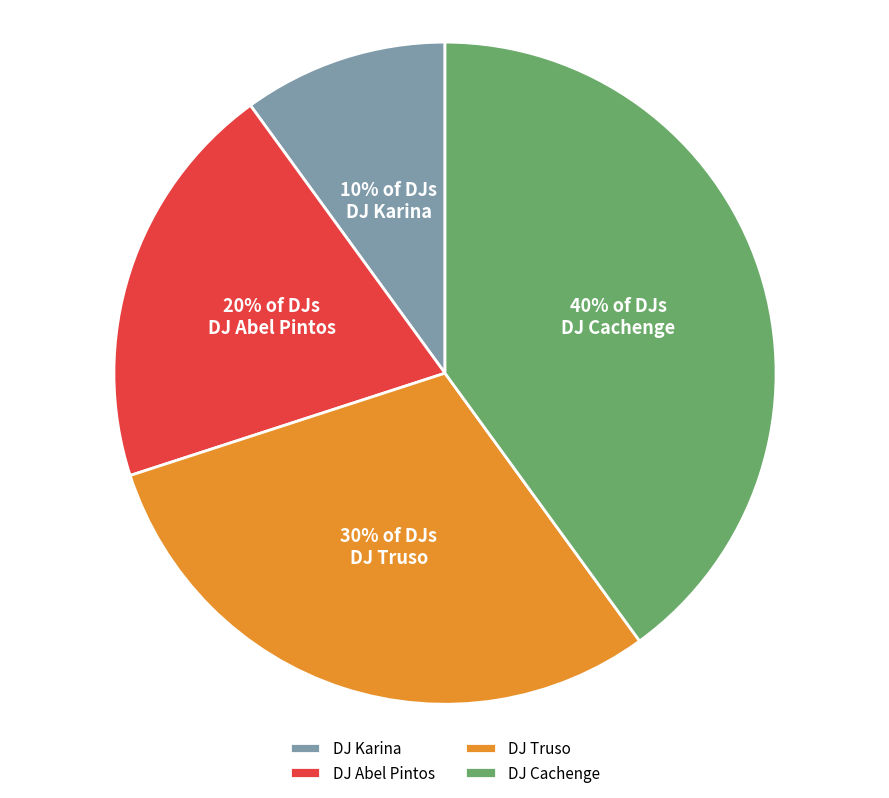

To the nearest percent, what is the difference between the DJ Truso and DJ Abel Pintos slice percentages?

10%